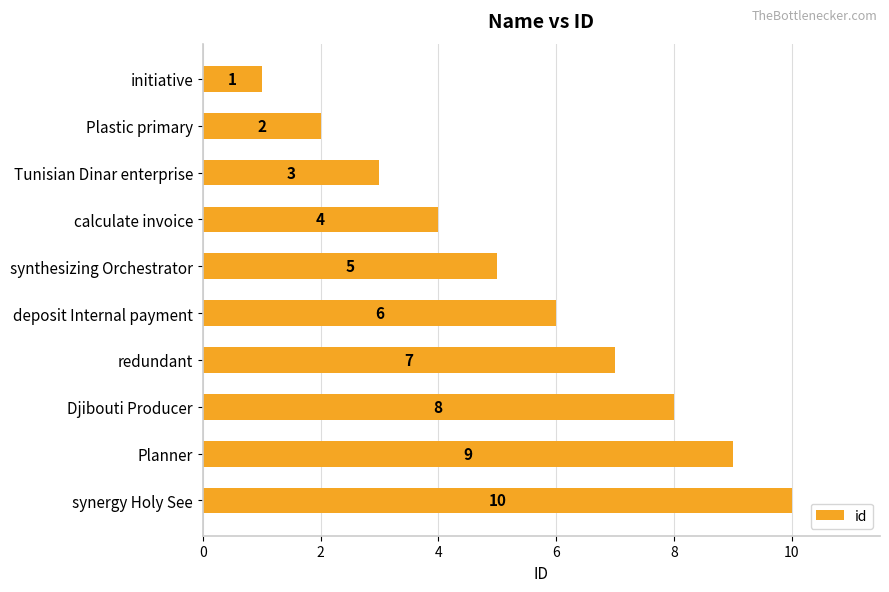

What is the sum of all values?

55